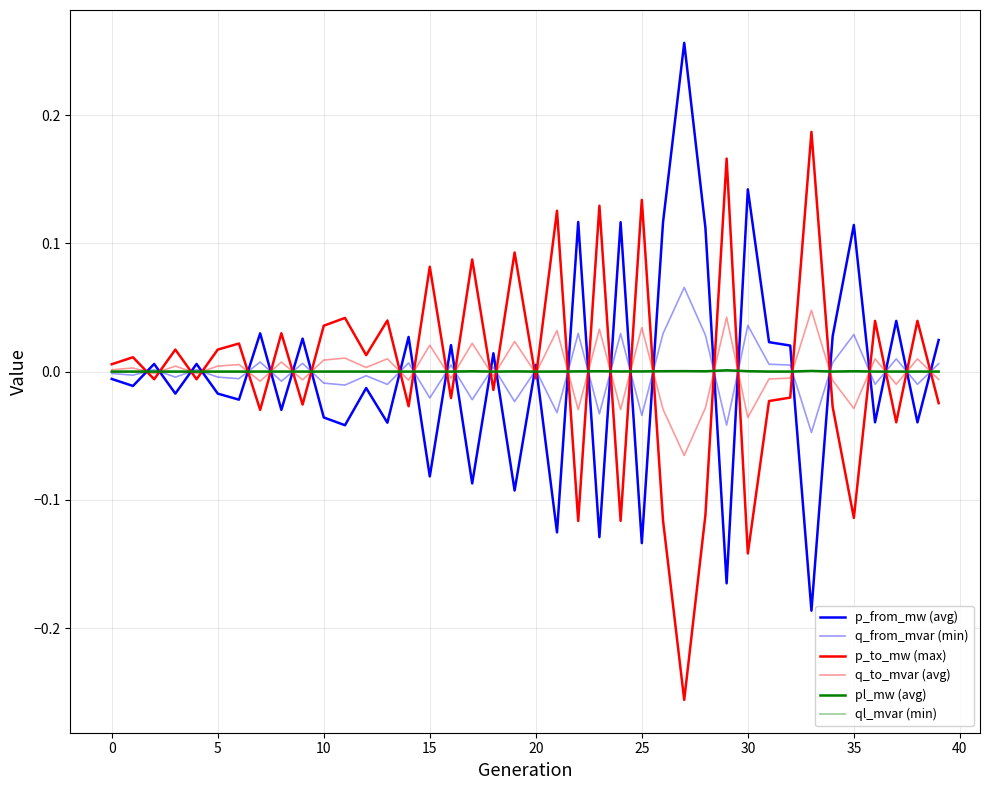

Does the chart display data point markers on the line(s)?

No